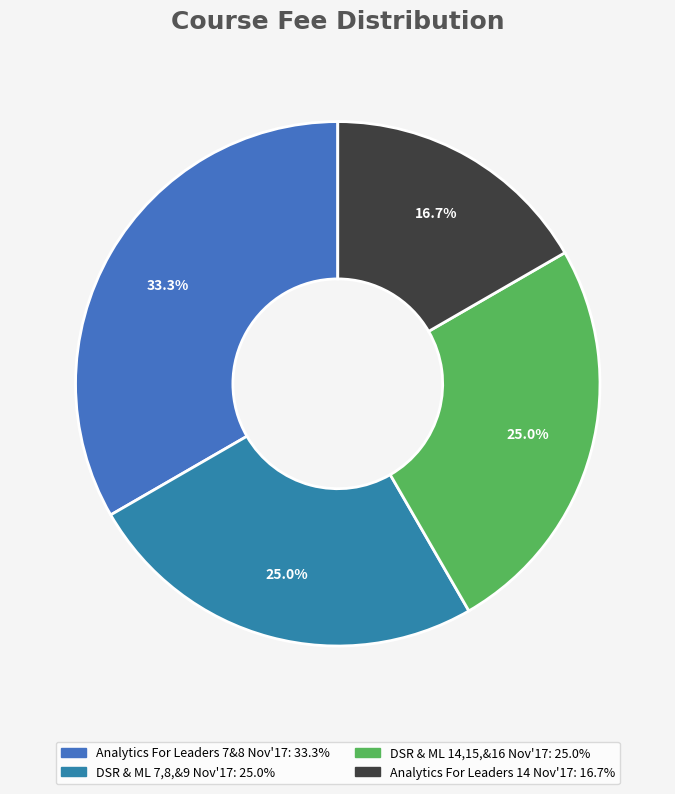

Count the number of slices in the pie.

4